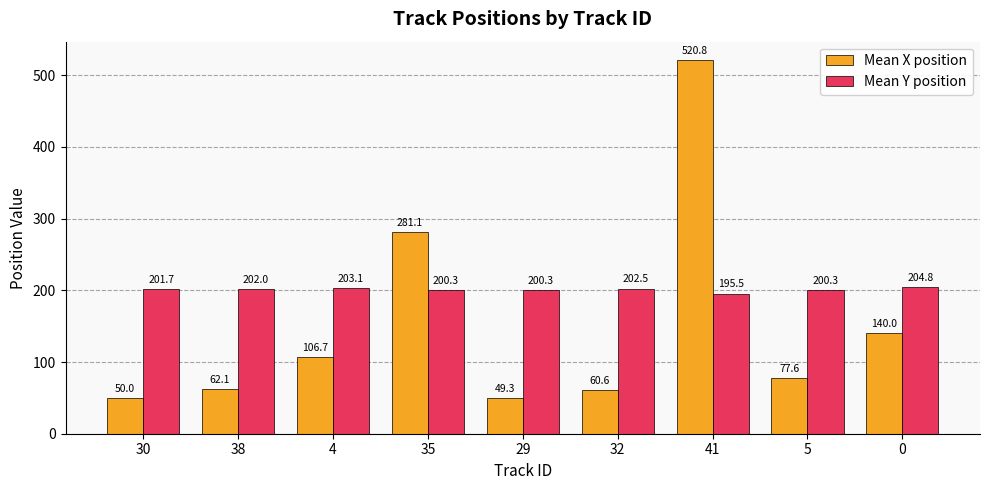

The Mean X position series shows 195.2 at 35. True or false?

False